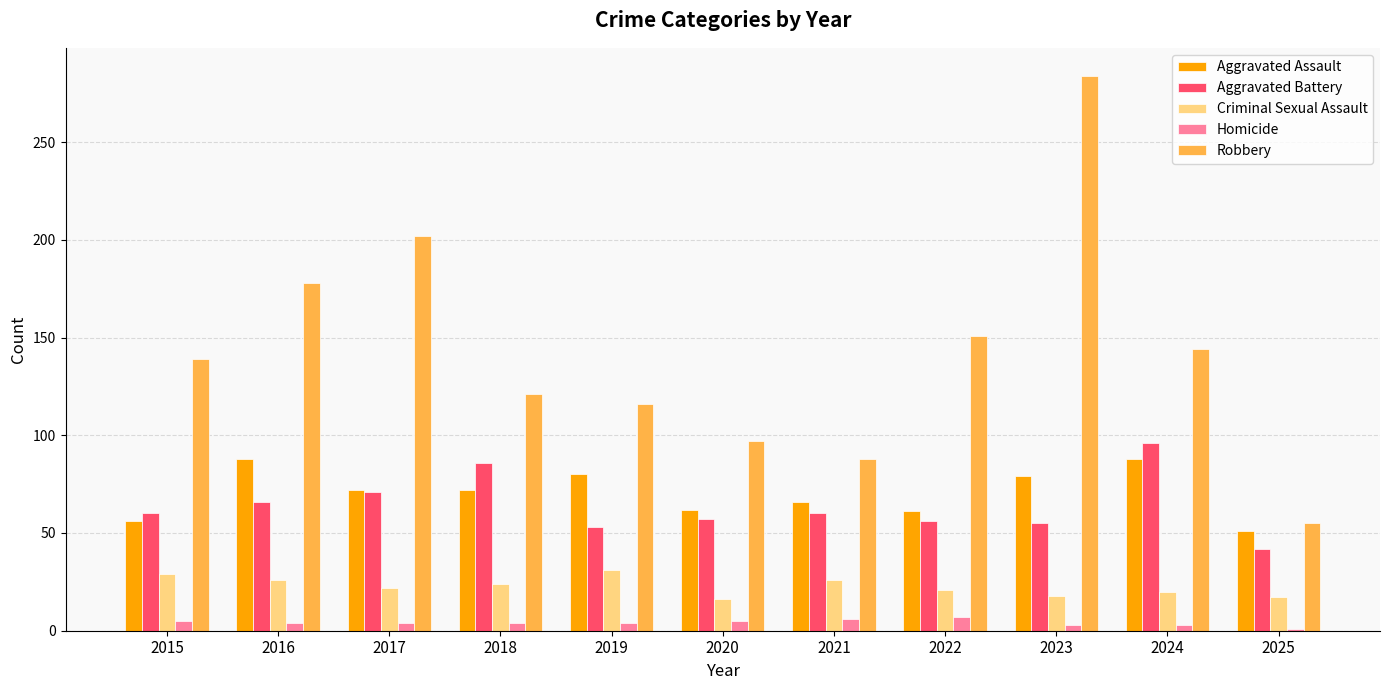

What is the value of the Aggravated Assault bar at the 9th from the left?

79